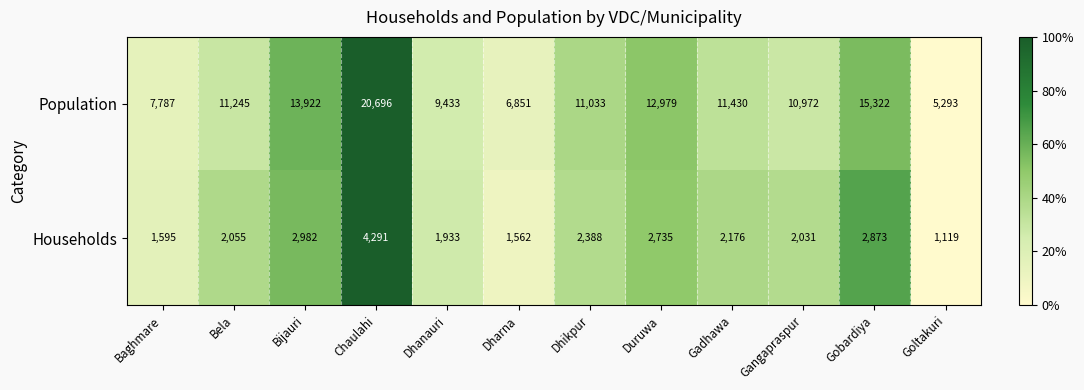

What is the maximum value shown in the chart?

20696